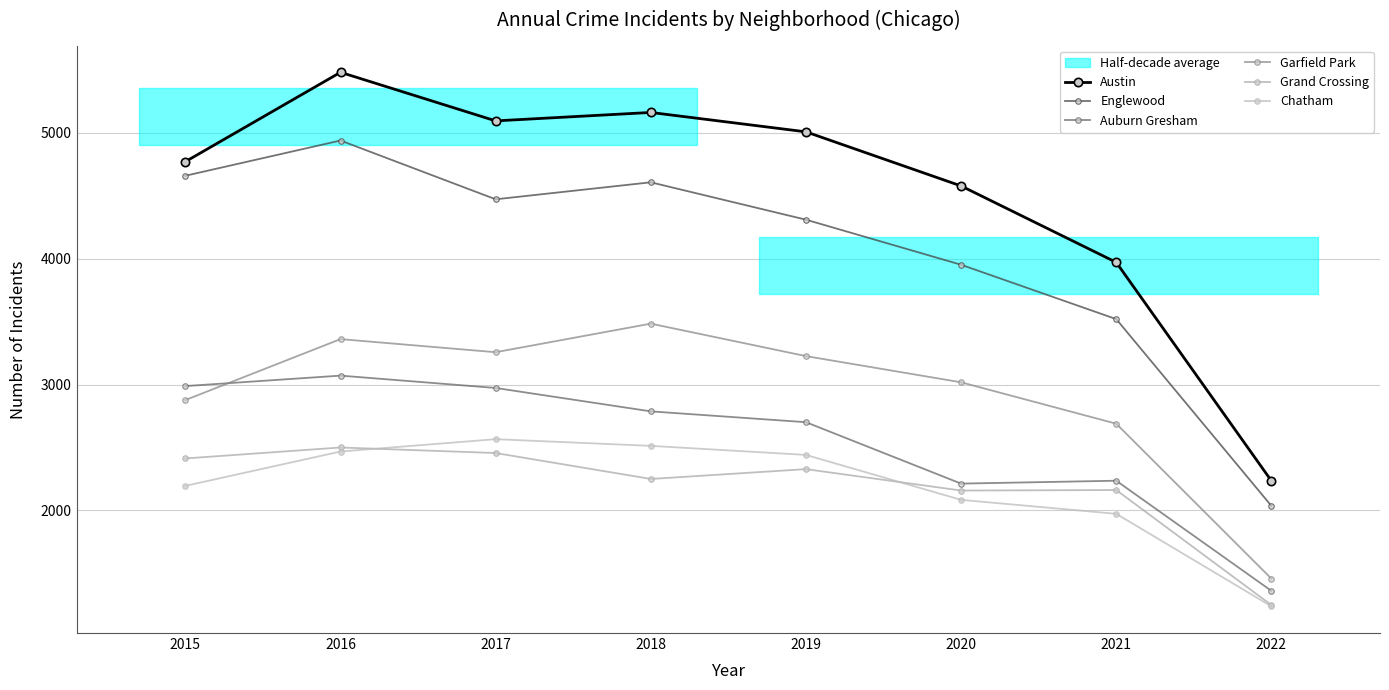

Which series changed the most between 2016 and 2019?

Englewood